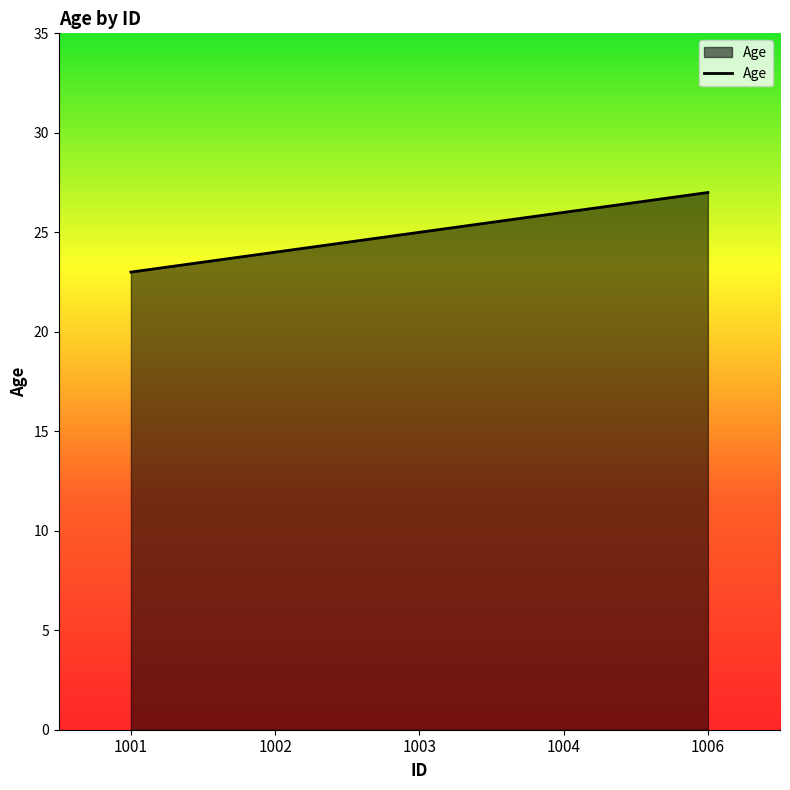

Which label corresponds to the smallest value in the chart?

1001